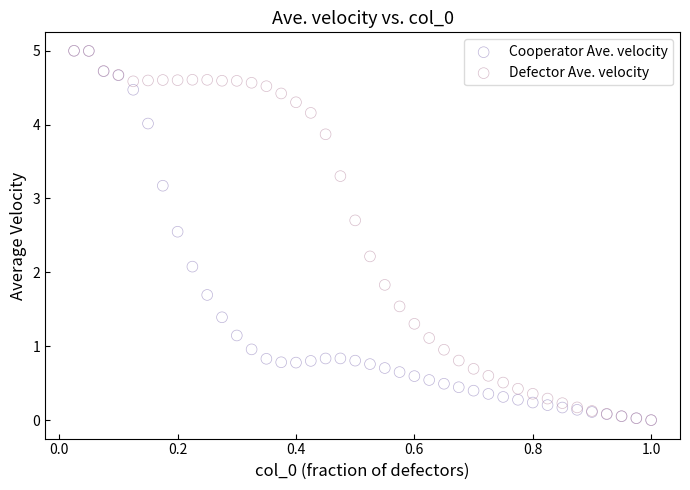

In the Cooperator Ave. velocity series, what Y value is closest to 2?

2.1